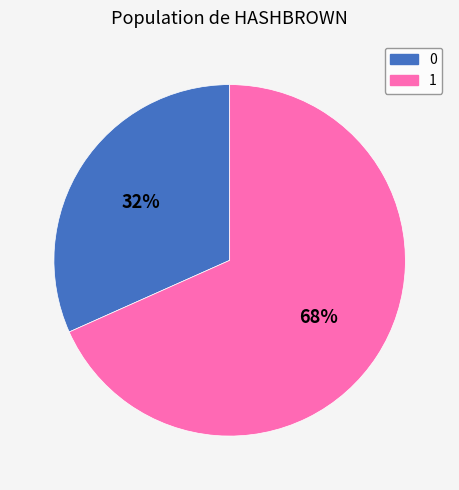

The 1 slice represents 77% of the pie. True or false?

False